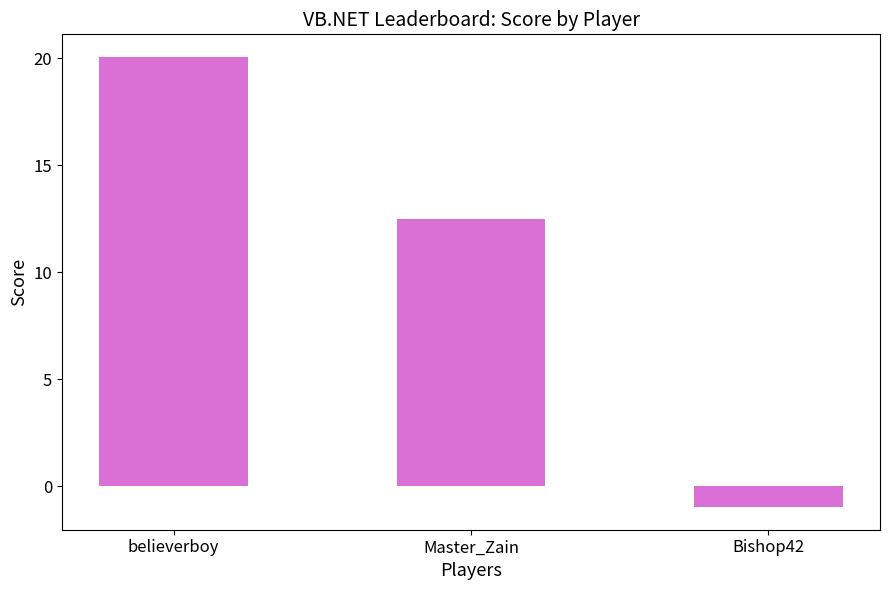

What is the change in value from Master_Zain to Bishop42?

-13.5